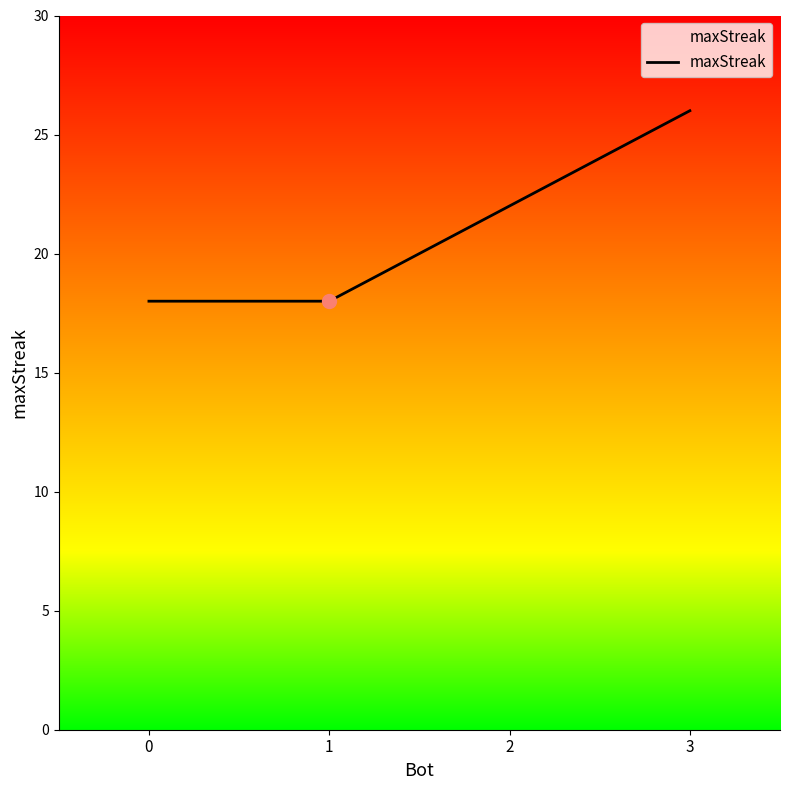

Which has a higher value, 3 or 2?

3